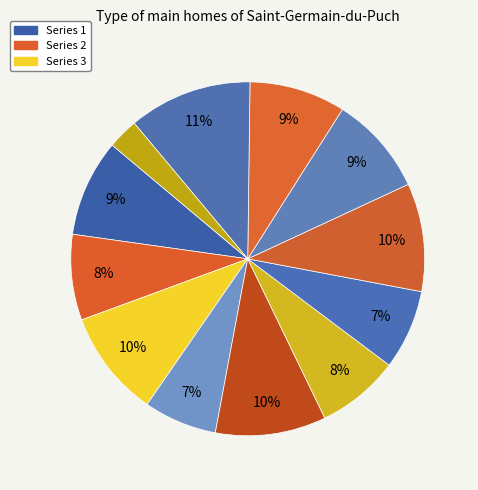

How many slices are in this pie chart?

12